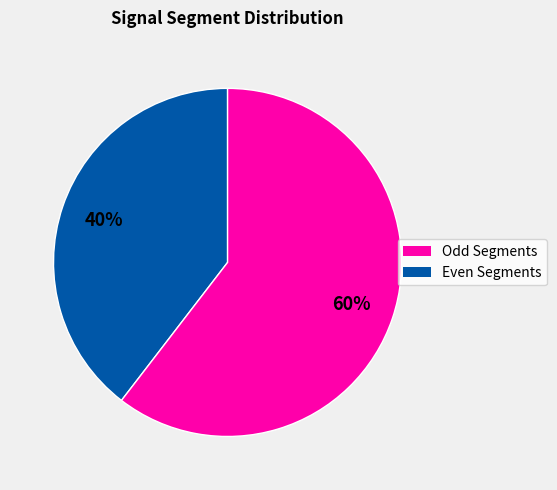

Is there any slice that represents more than half of the pie?

Yes